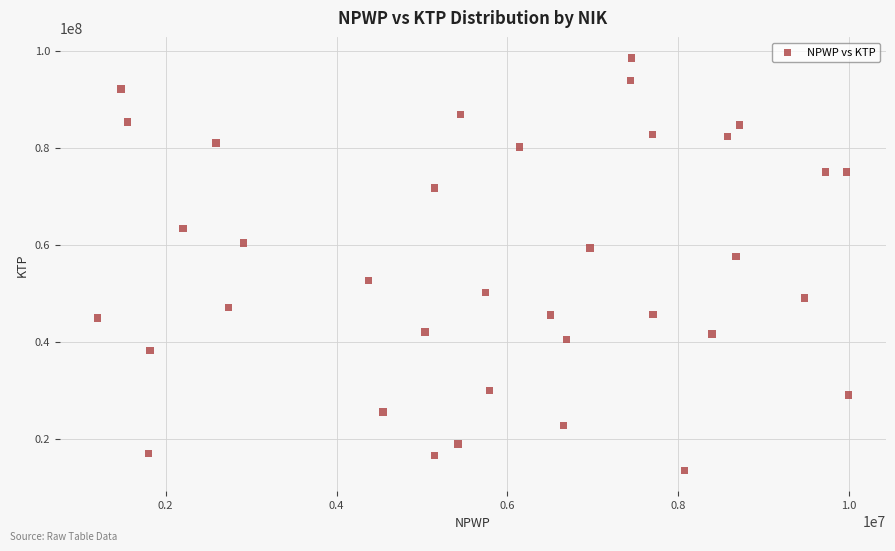

What Y value in the scatter plot is closest to 55970406?

57586000